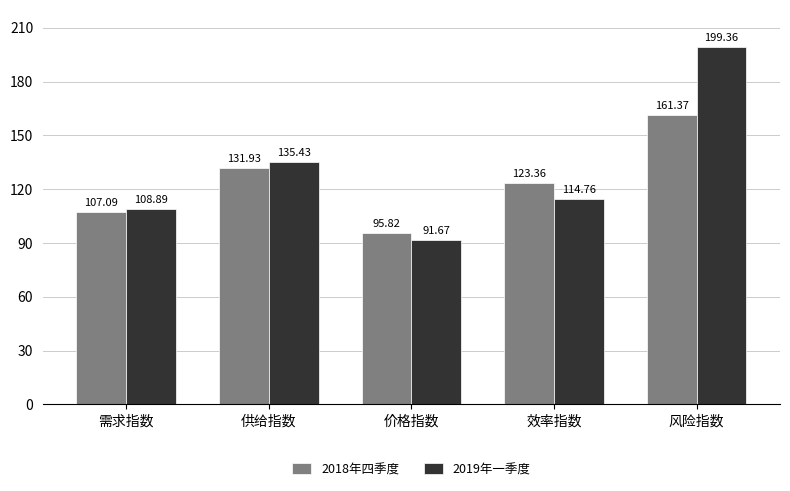

What is the maximum value shown in the chart?

199.4